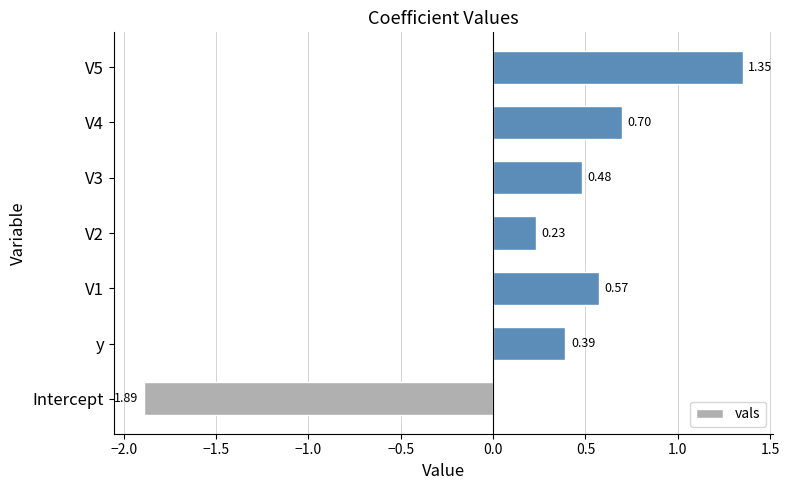

Rank the categories by value from highest to lowest.

V5, V4, V1, V3, y, V2, Intercept